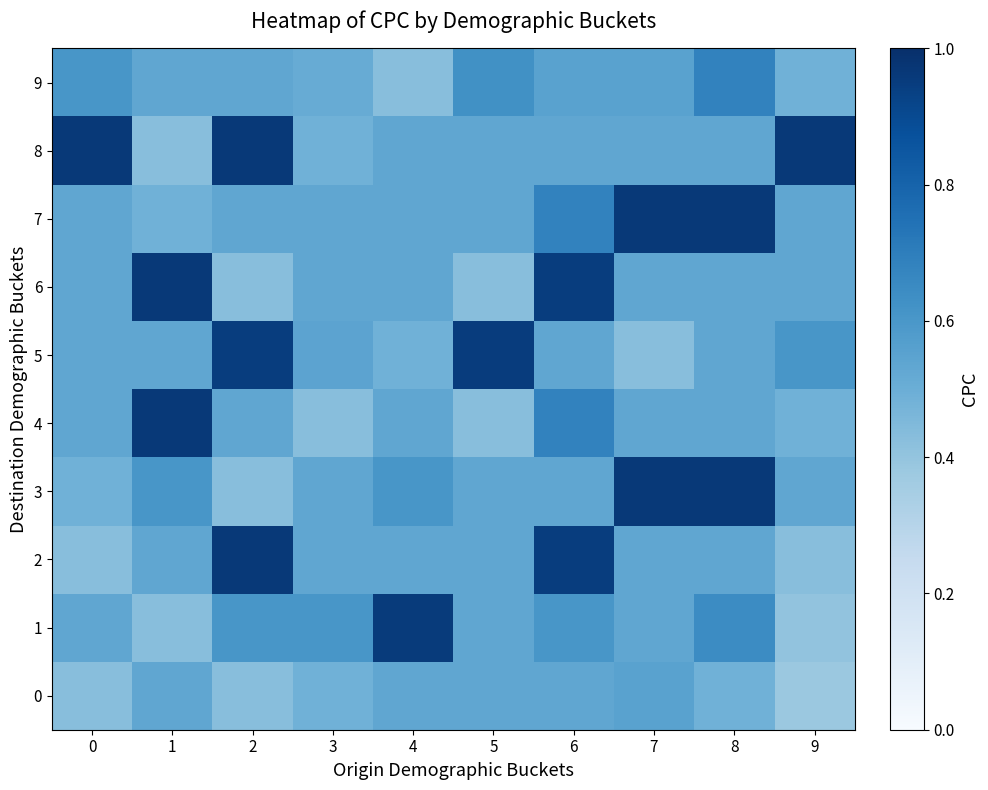

At which category is the sum across all series the highest?

6